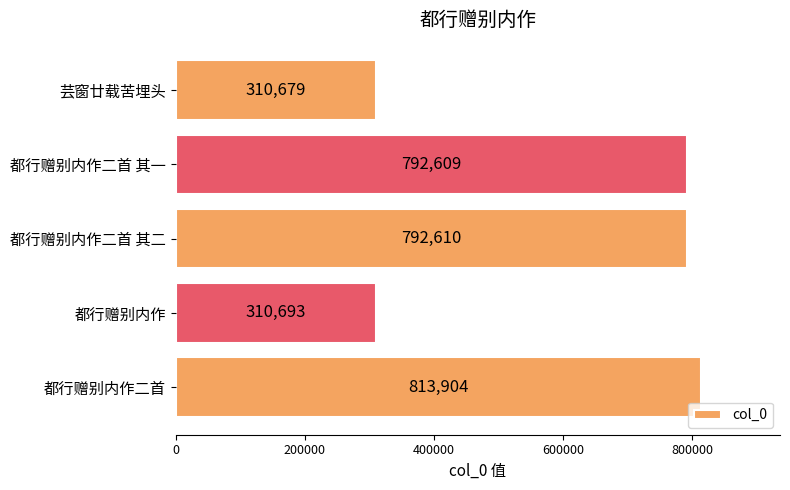

True or false: the data shows 310679 at 芸窗廿载苦埋头.

True